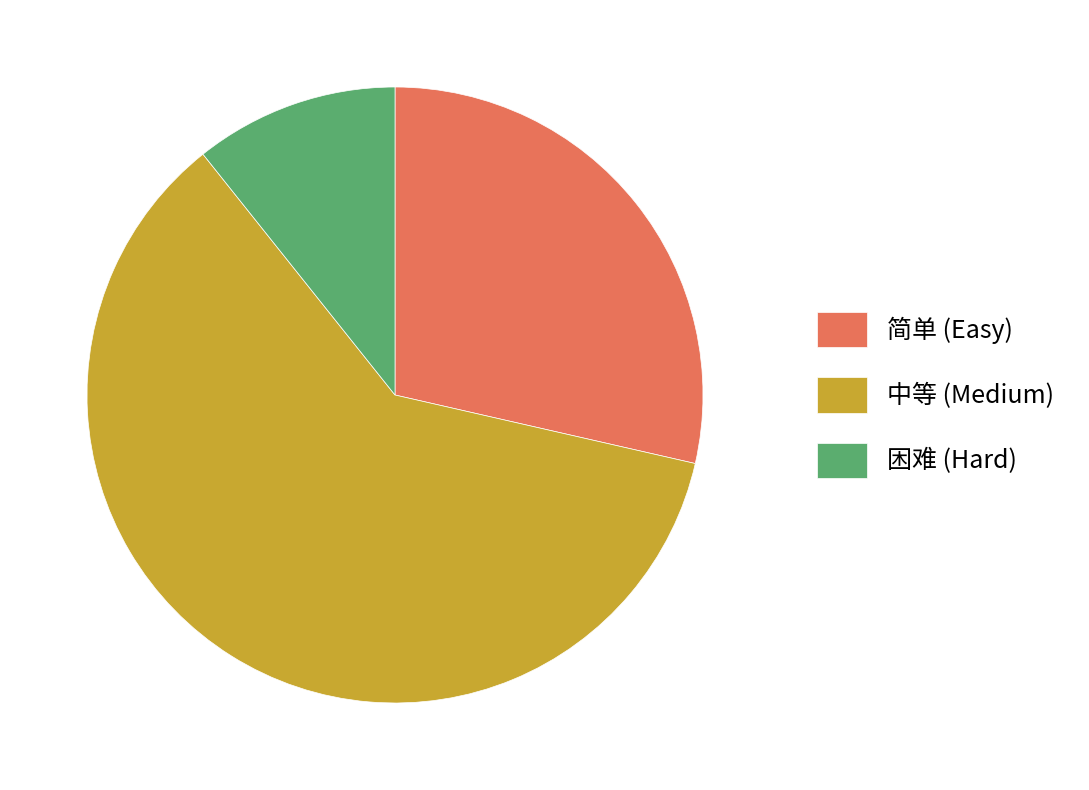

What is the ratio of the value at 困难 (Hard) to the value at 简单 (Easy)?

0.4